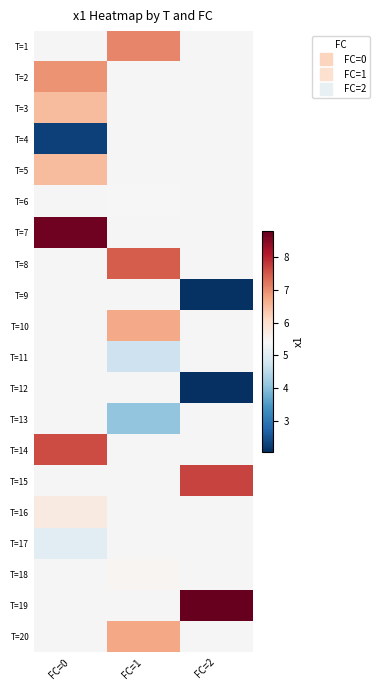

Which category has the highest value across all series?

FC=2